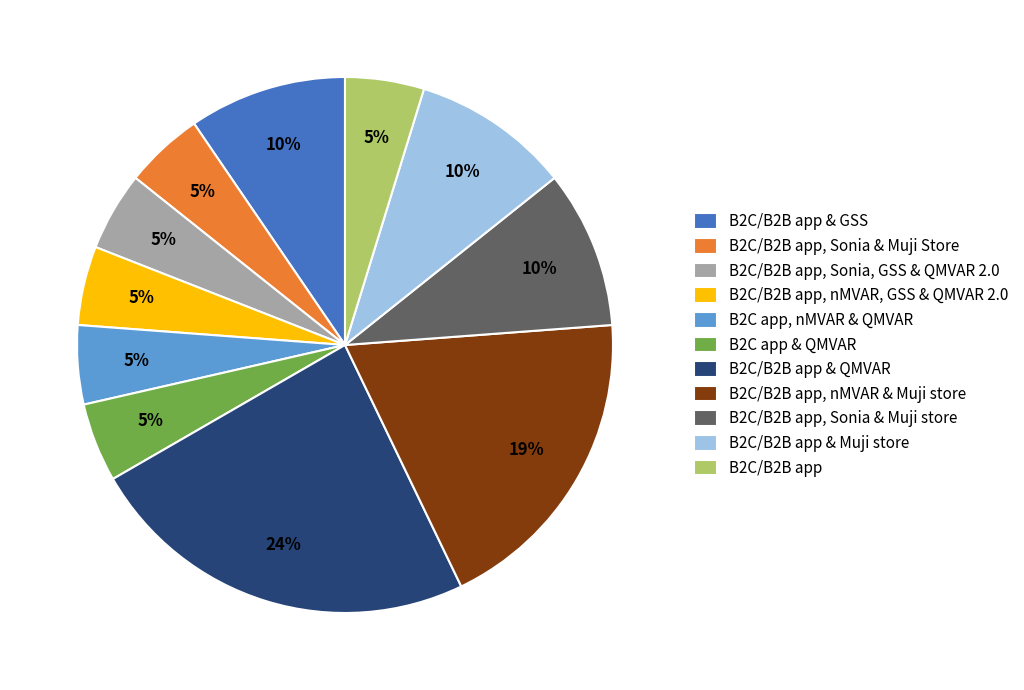

What is the largest slice in the pie chart?

B2C/B2B app & QMVAR